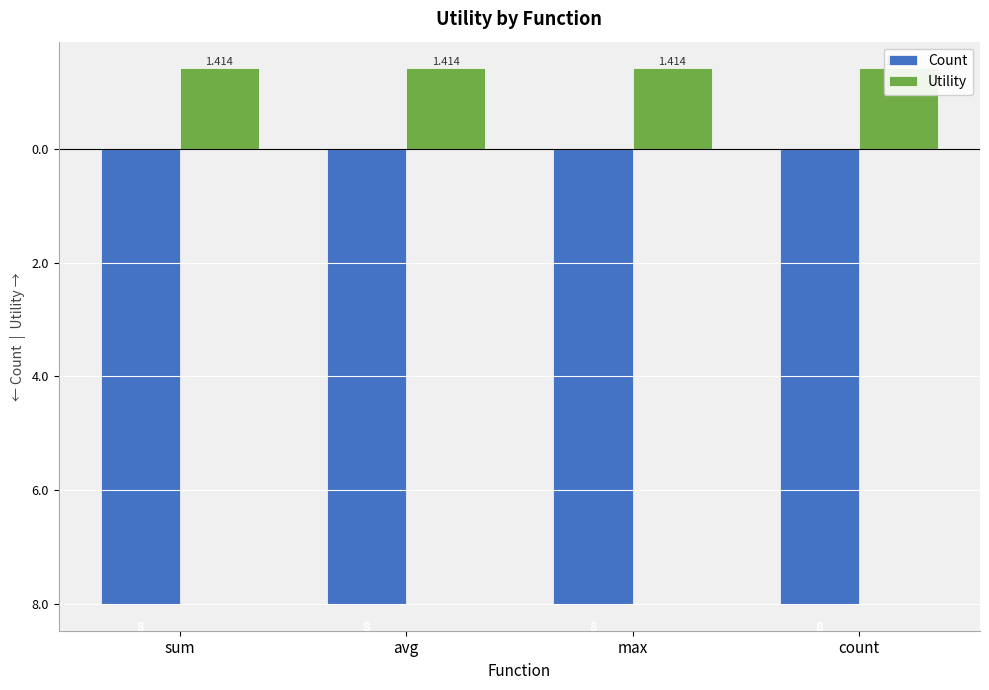

Is the value of Count at max greater than the value of Utility at max?

No